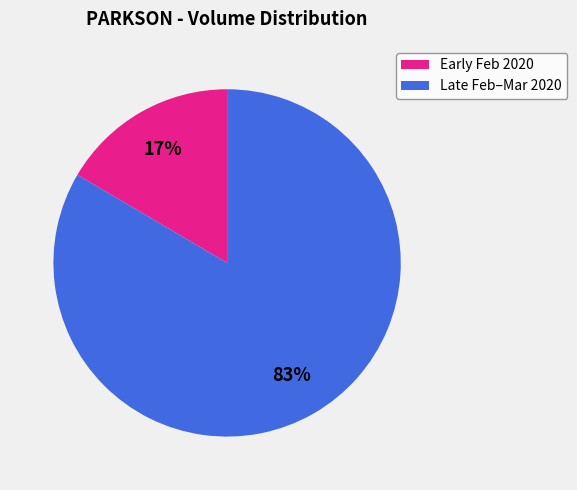

How many segments does this pie chart have?

2